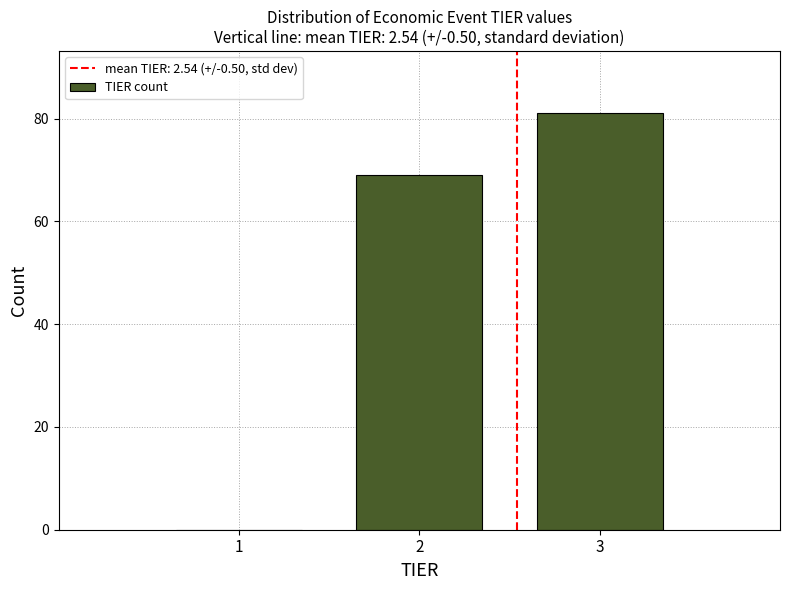

Reading left to right, list every bar in this chart as the range it spans on the x-axis followed by its height. The values are not printed on the chart, so give them approximately, as read against the axis.

0.5 to 1.5: 0
1.5 to 2.5: 70
2.5 to 3.5: 82